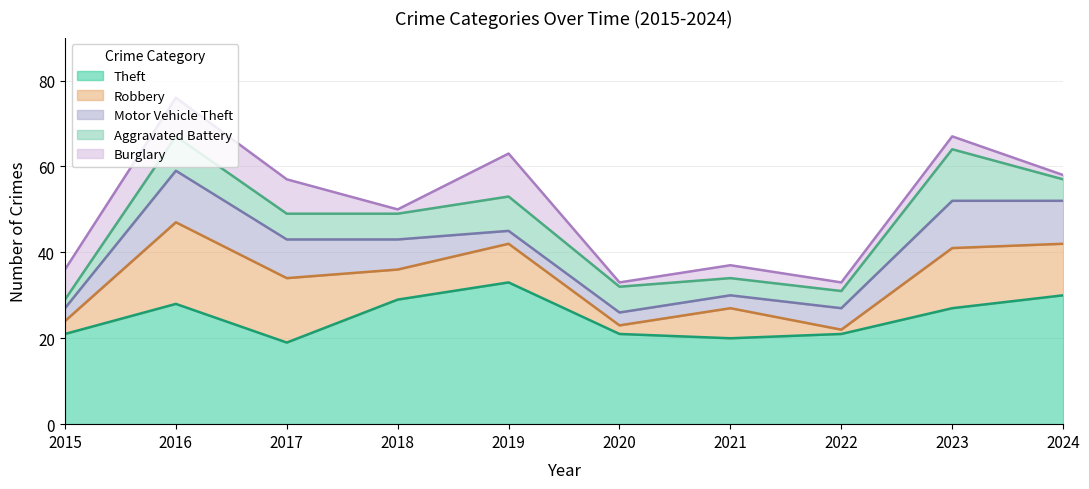

What is the maximum value shown in the chart?

33